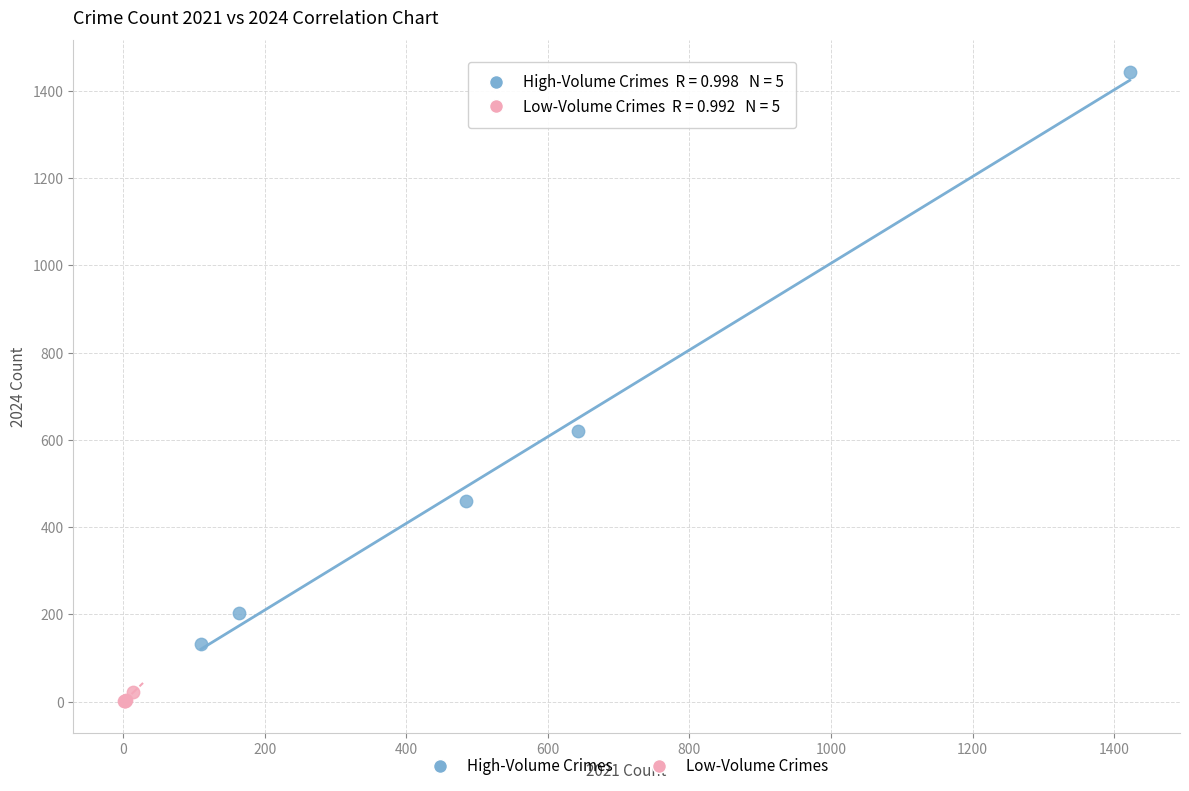

Which series contains the highest Y value?

High-Volume Crimes